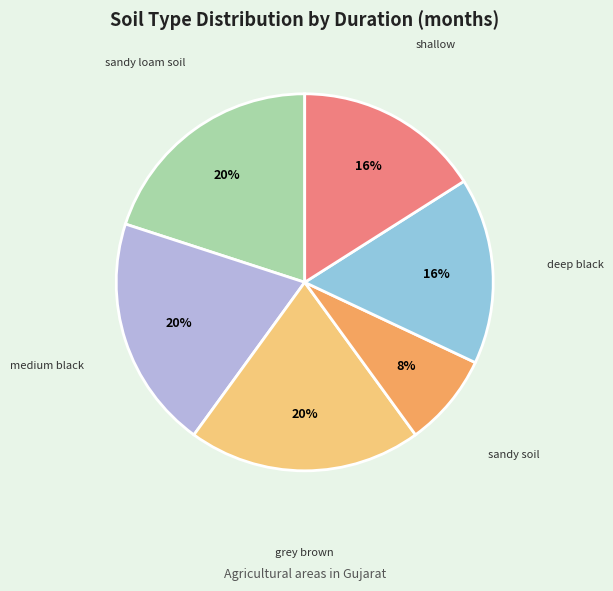

Is there a majority slice in this chart?

No